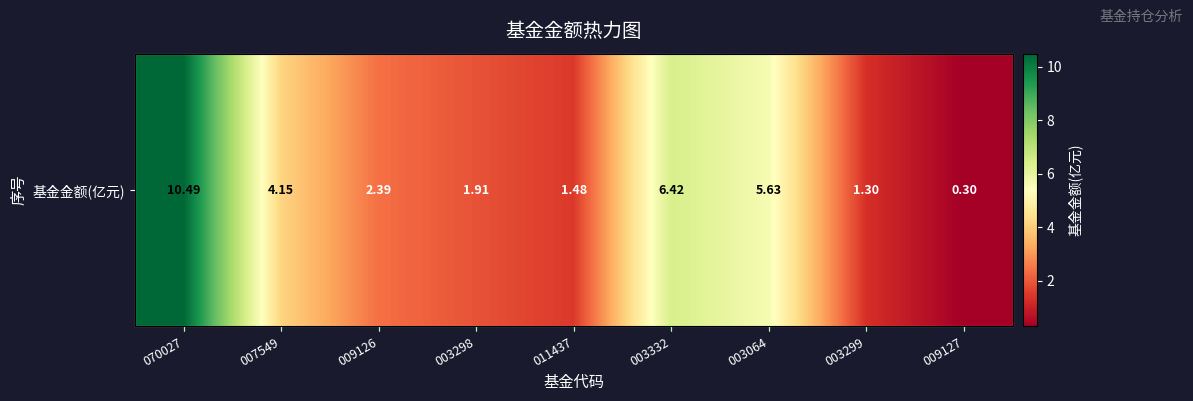

Reading left to right, what are all the values shown in this chart?

070027=10.5	007549=4.2	009126=2.4	003298=1.9	011437=1.5	003332=6.4	003064=5.6	003299=1.3	009127=0.3